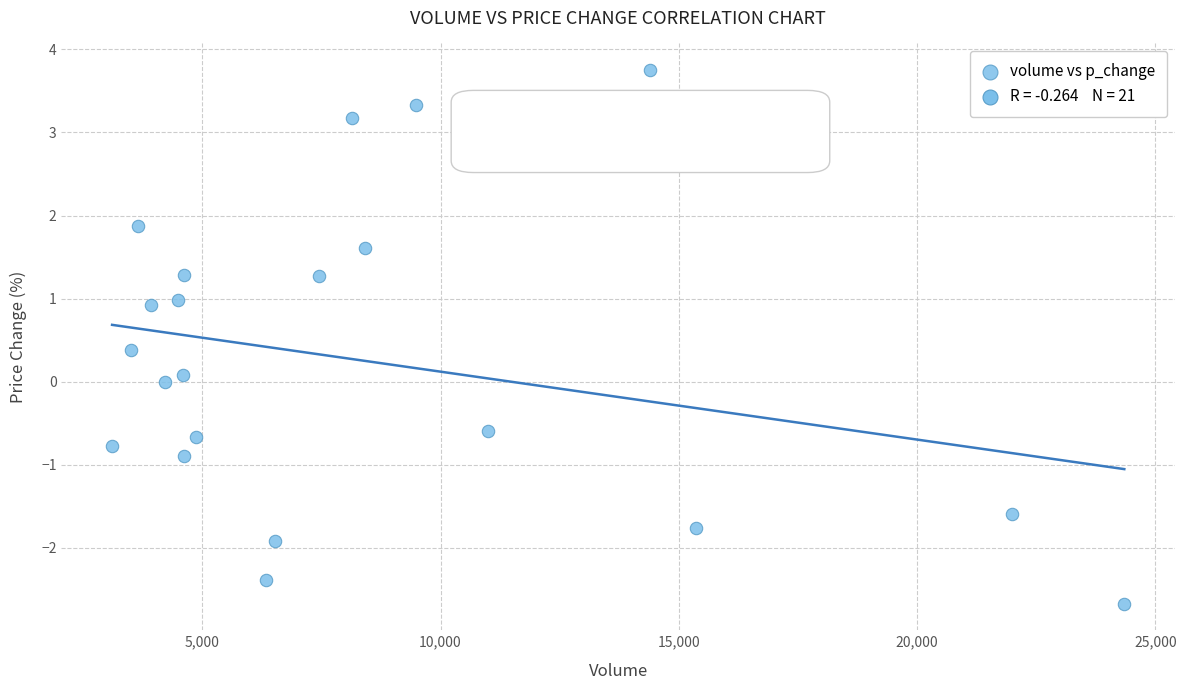

What is the range of X values (max minus min)?

21237.0